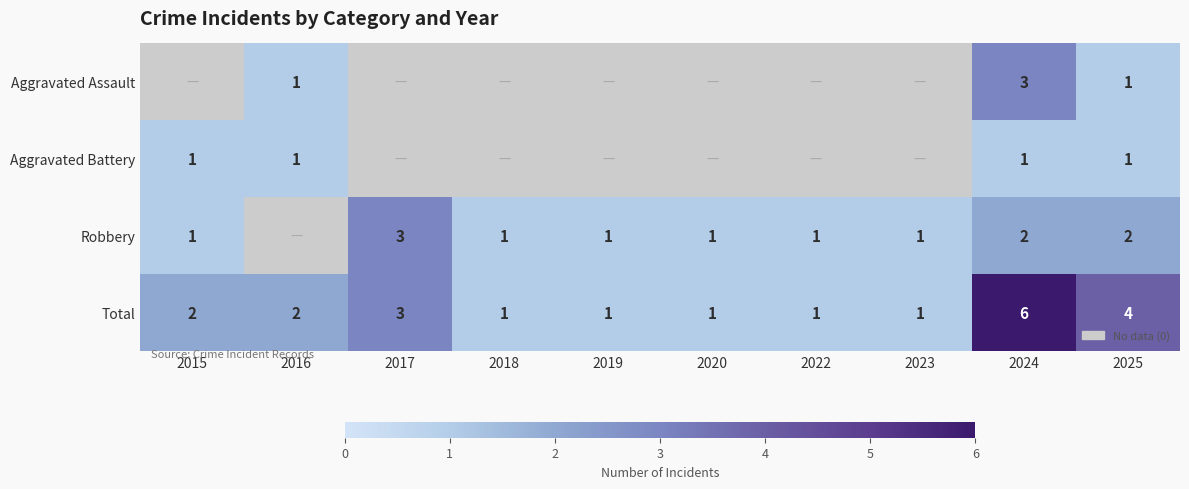

What is the sum of the Total values at 2018 and 2016?

3